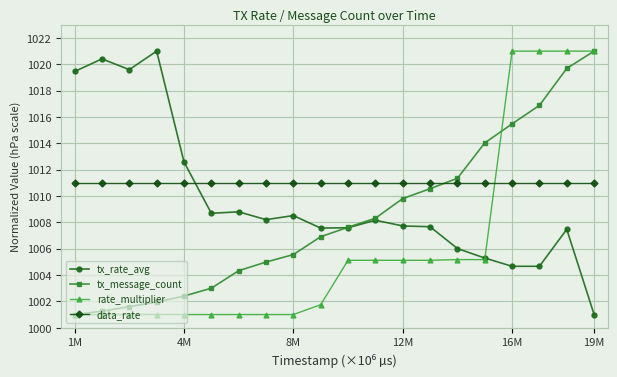

What are all the series names shown in the legend?

tx_rate_avg, tx_message_count, rate_multiplier, data_rate